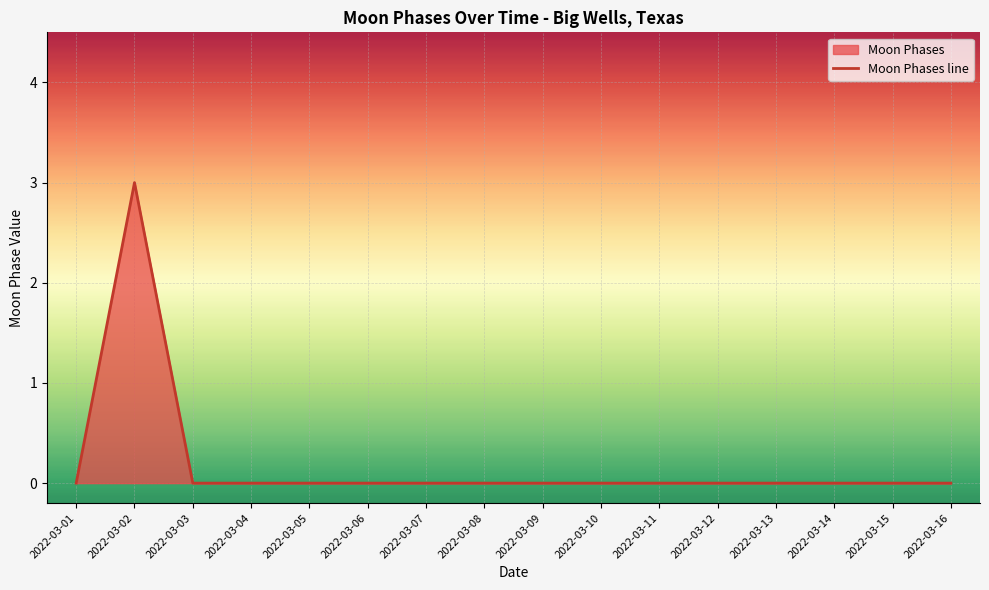

How many points are higher than both their immediate neighbors (excluding endpoints)?

1